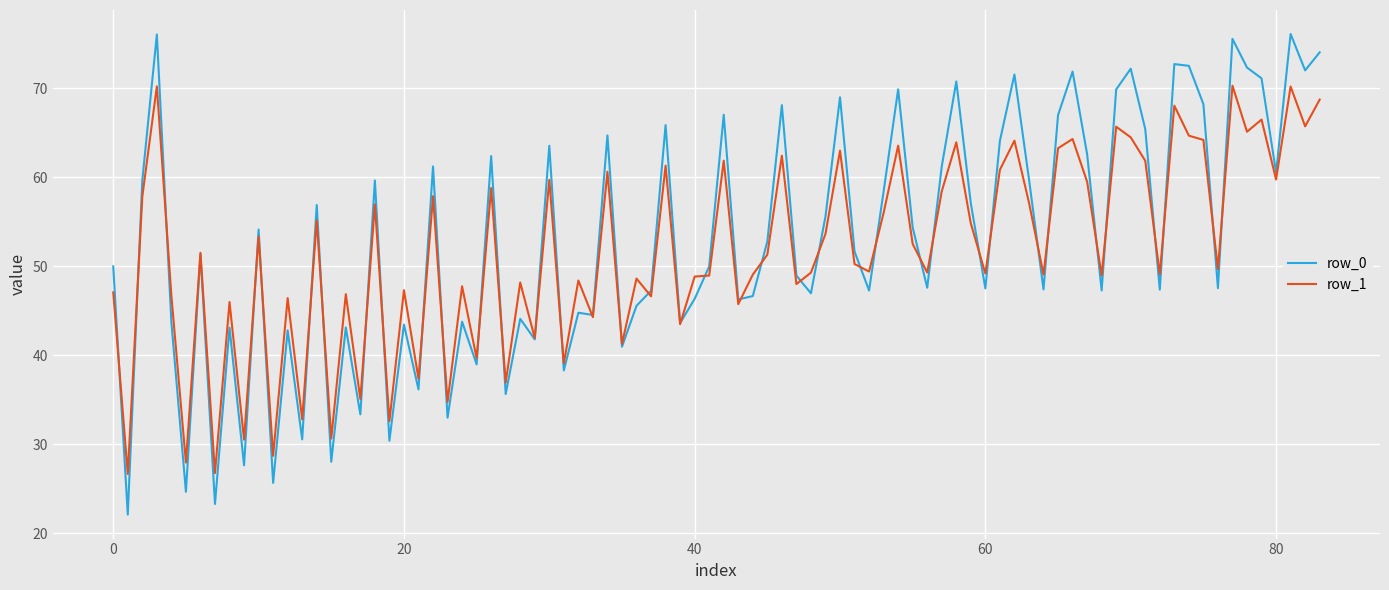

What are all the series names shown in the legend?

row_0, row_1